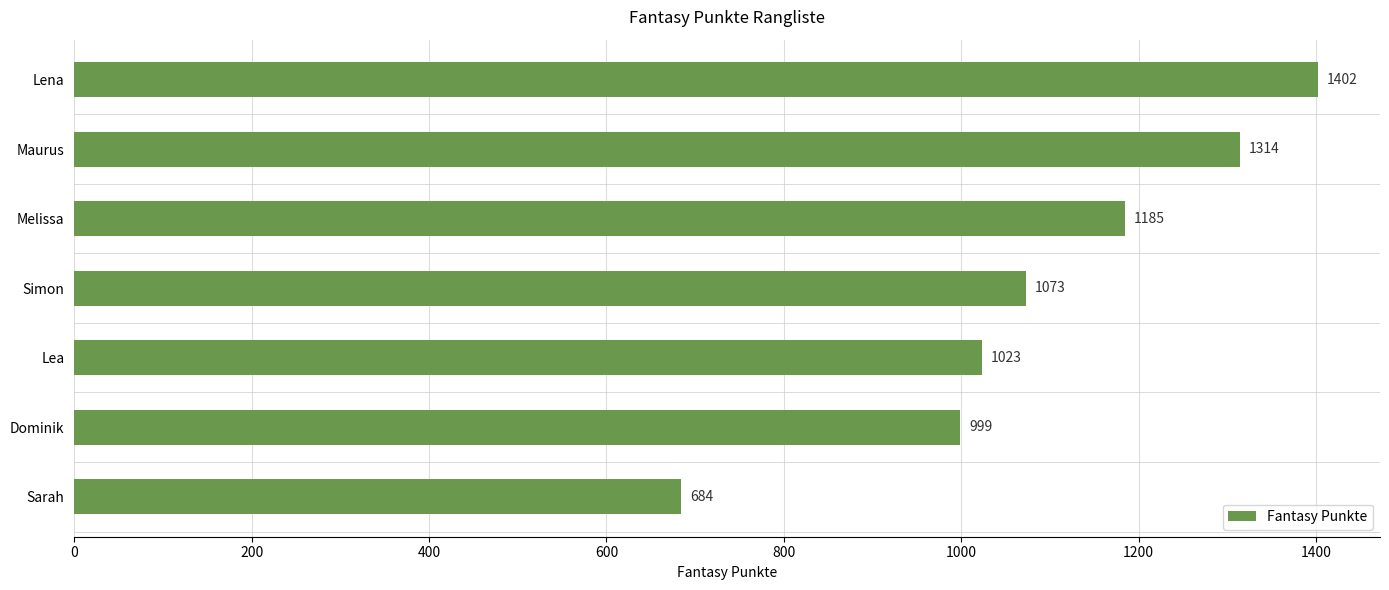

What is the approximate value at Lena?

1402